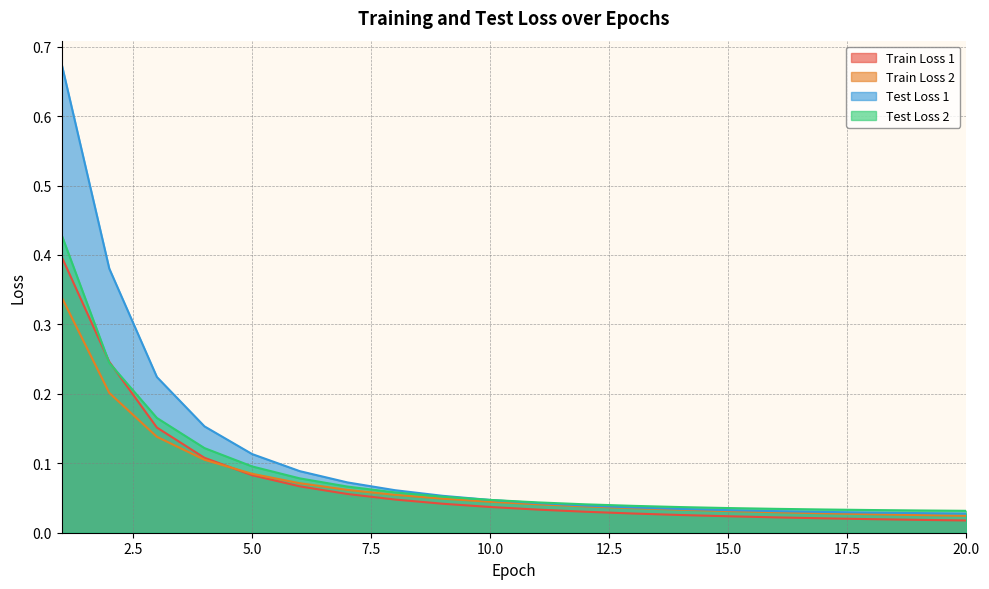

How many intersections are there between Train Loss 1 and Test Loss 2?

2